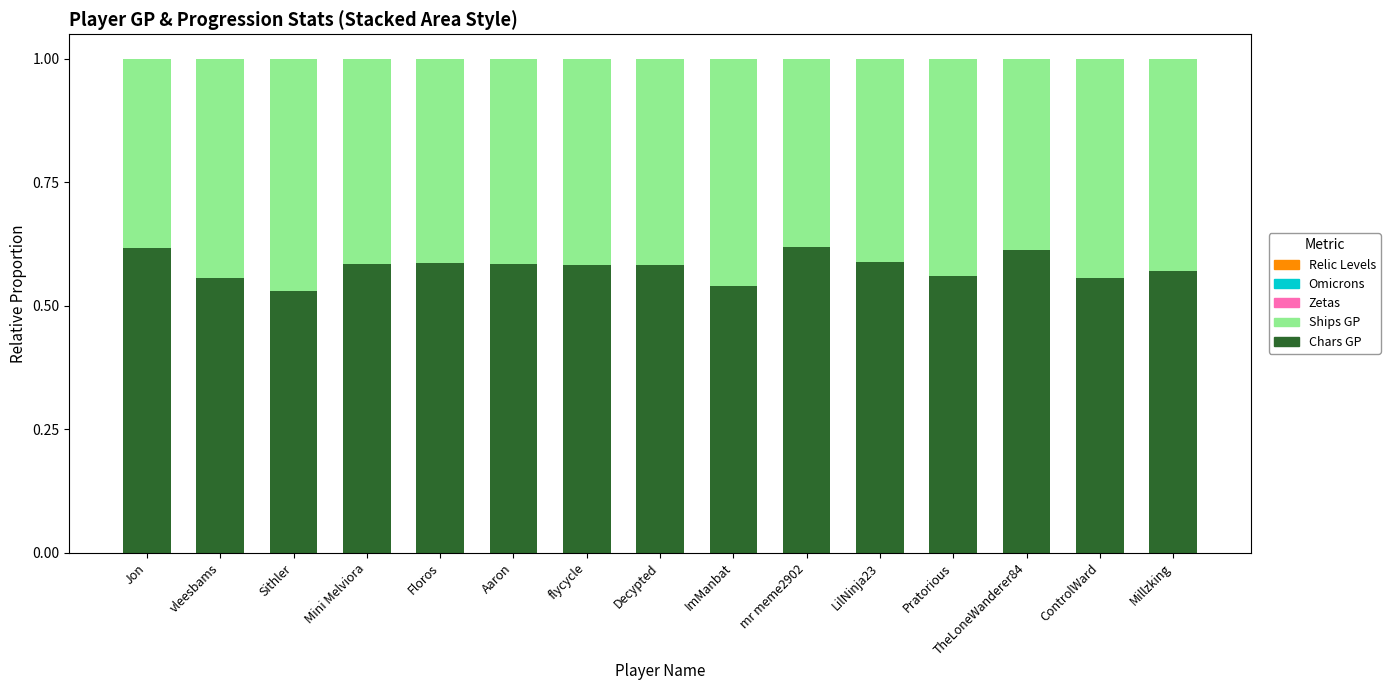

Does the chart contain stacked bars?

Yes